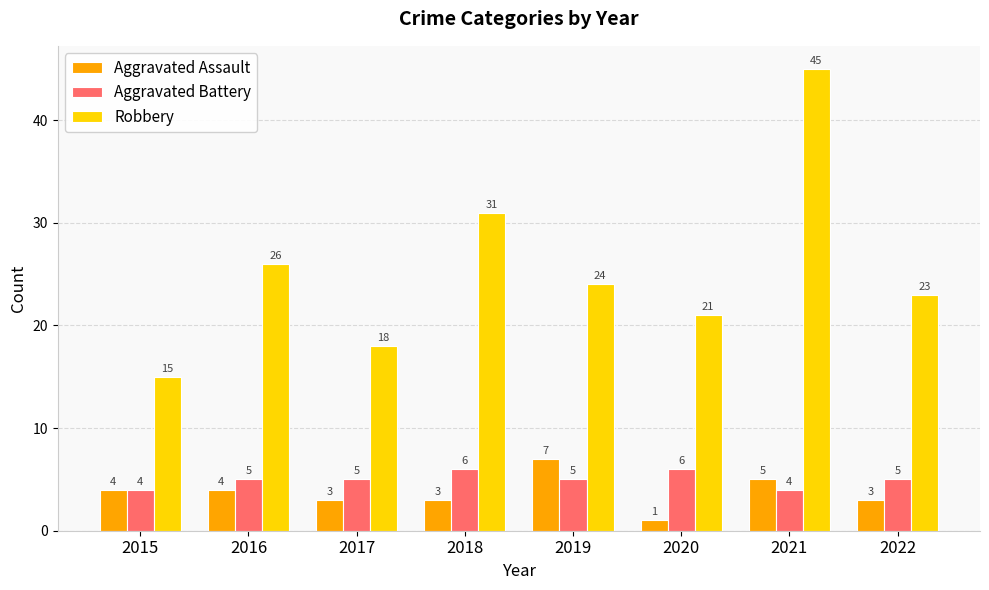

What is the maximum value for Robbery?

45